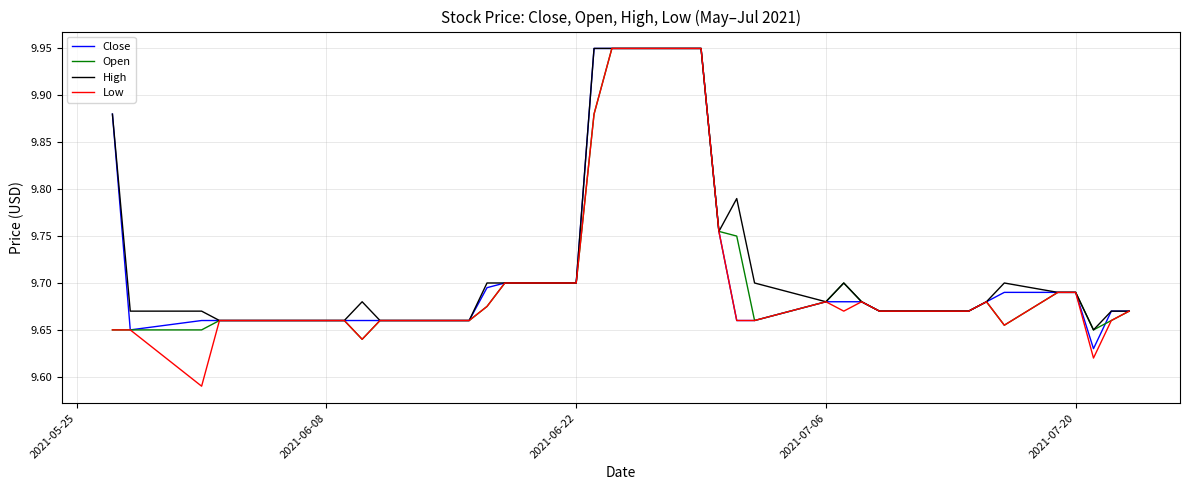

How many lines are shown in the chart?

4